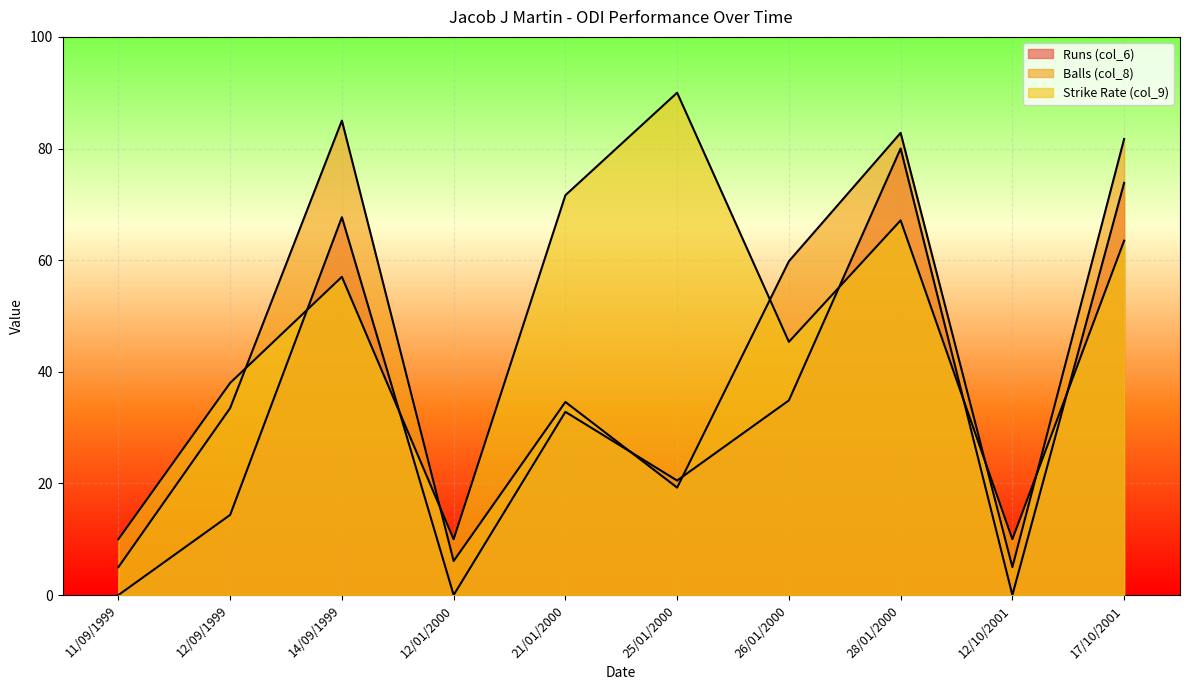

True or false: Strike Rate (col_9) has a value of 26.9 at 26/01/2000.

False